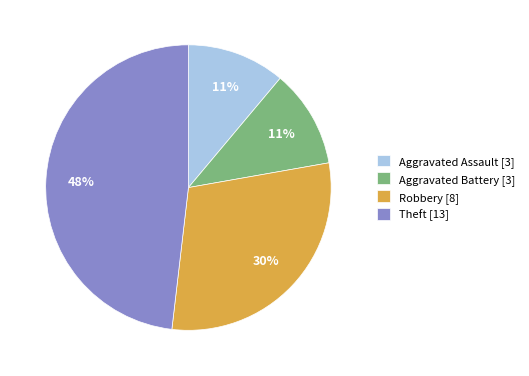

Does any single category account for the majority?

No